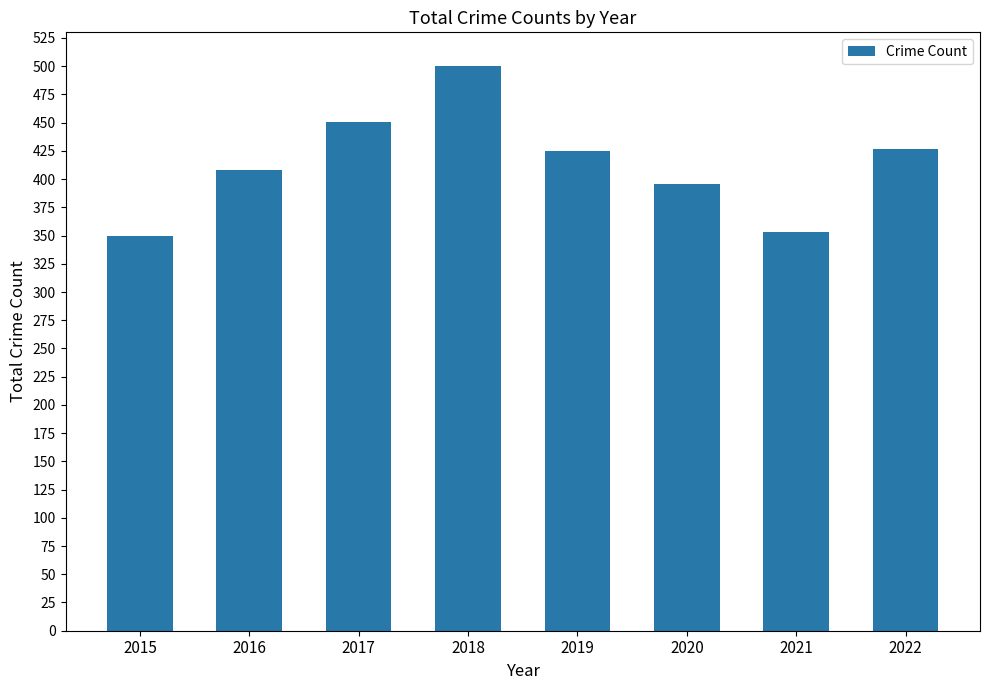

Approximately how many times larger is the value at 2016 compared to 2018?

0.8